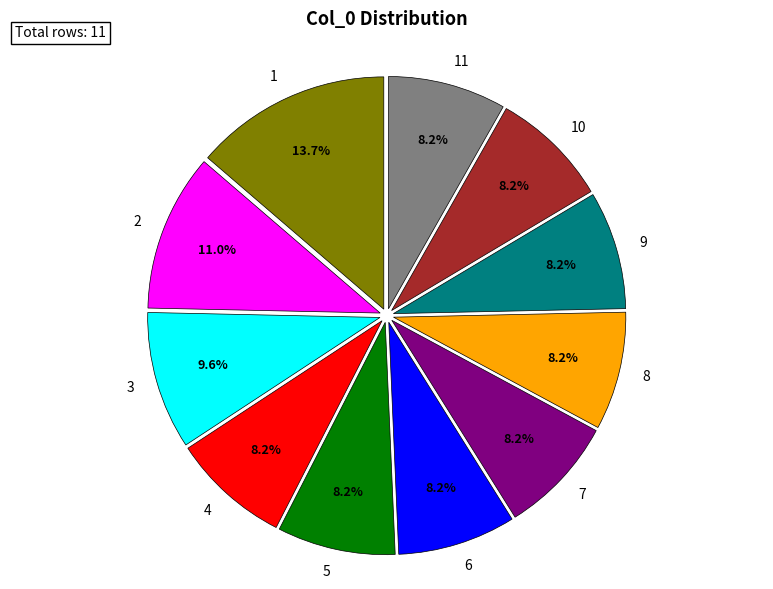

Is there any slice that represents more than half of the pie?

No